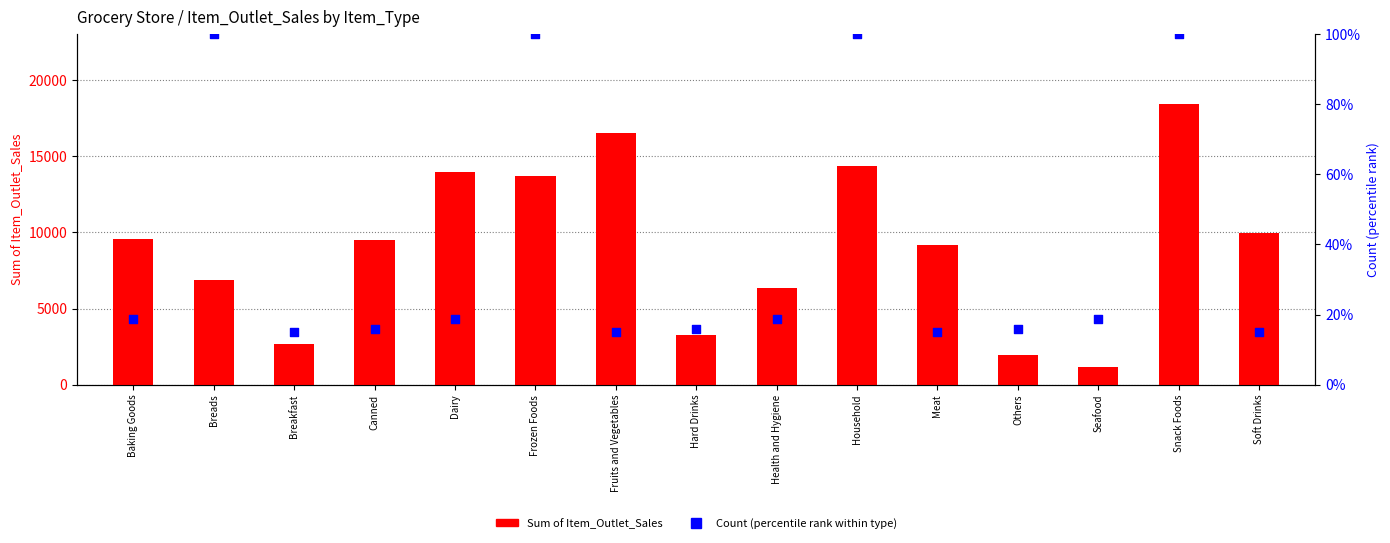

What is the total value across all series at Hard Drinks?

3252.3